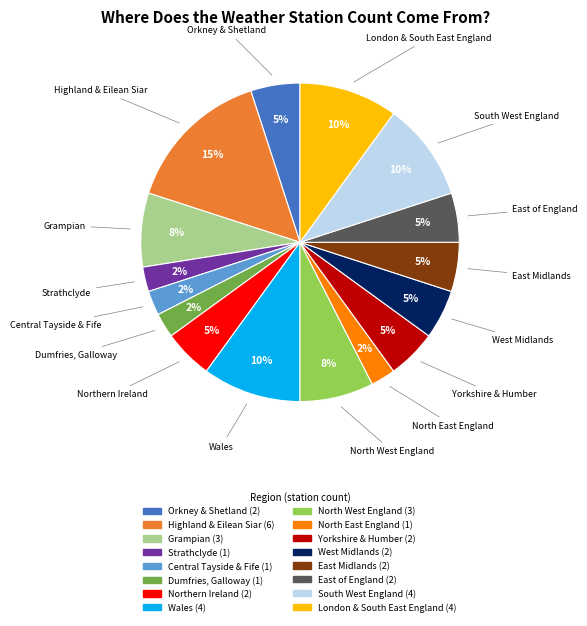

Which slice is the largest?

Highland & Eilean Siar